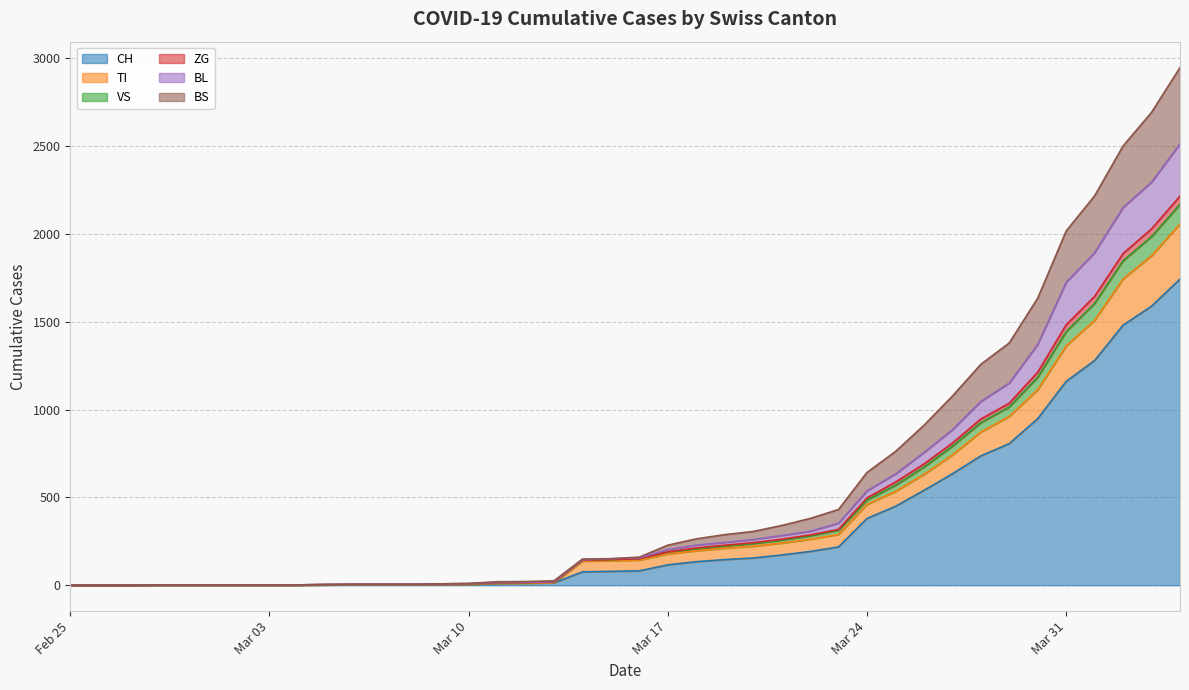

At which label is ZG closest to 1256?

2020-03-29